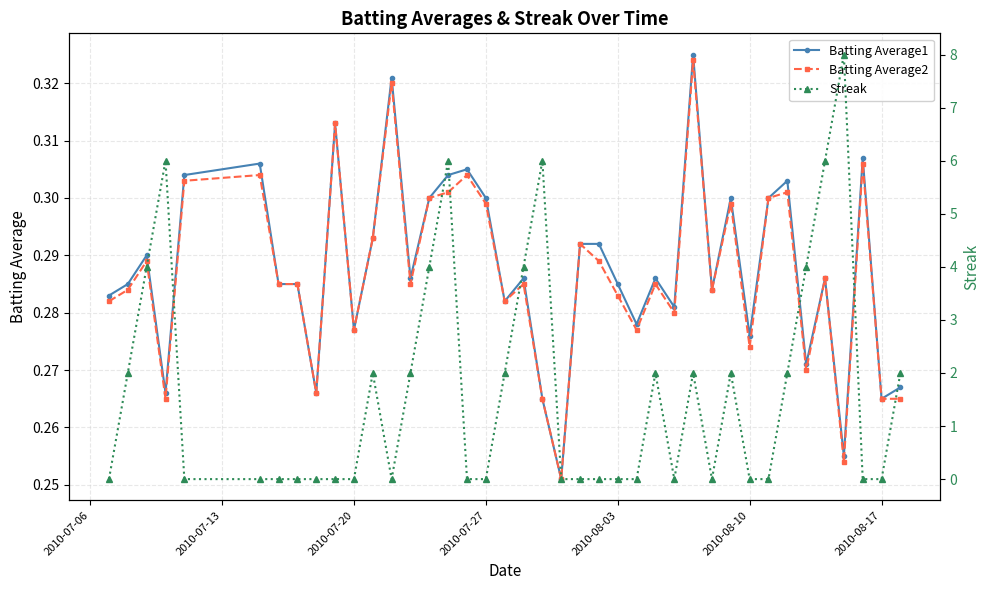

How many Batting Average2 values are between 0 and 1?

40